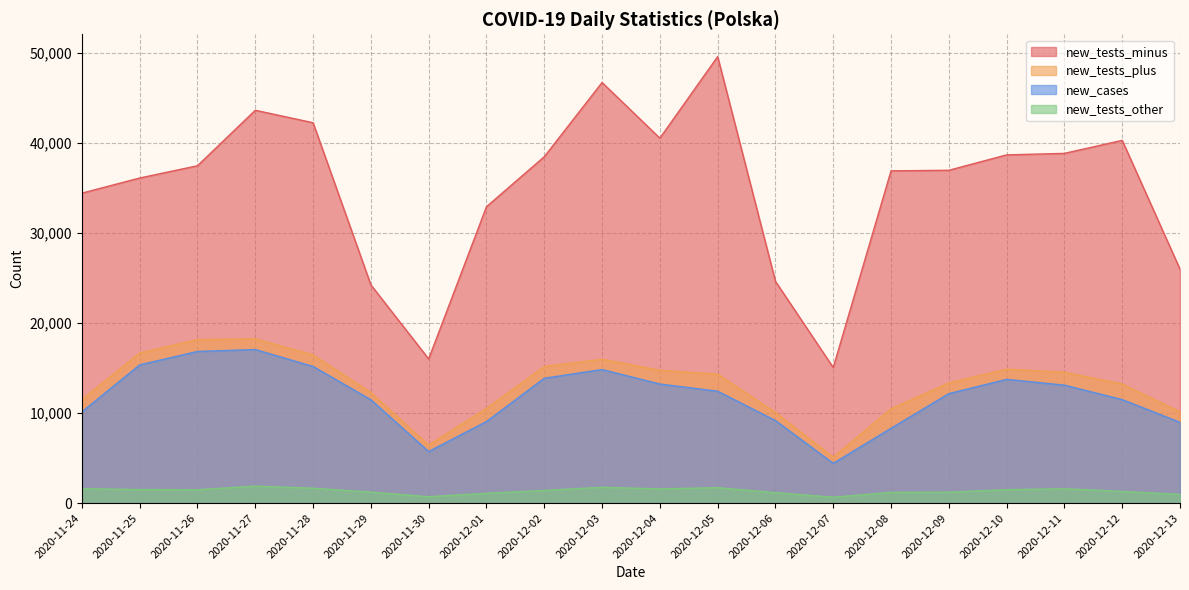

Which series changed the most between 2020-11-27 and 2020-12-11?

new_tests_minus